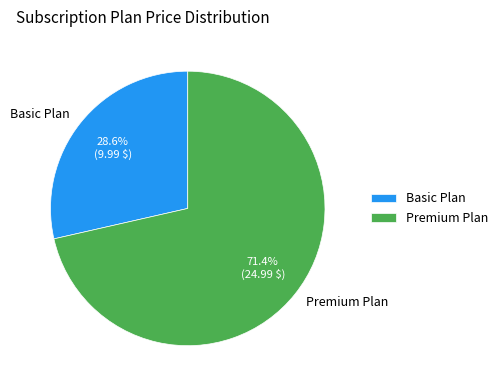

Does Premium Plan account for over 50% of the chart?

Yes